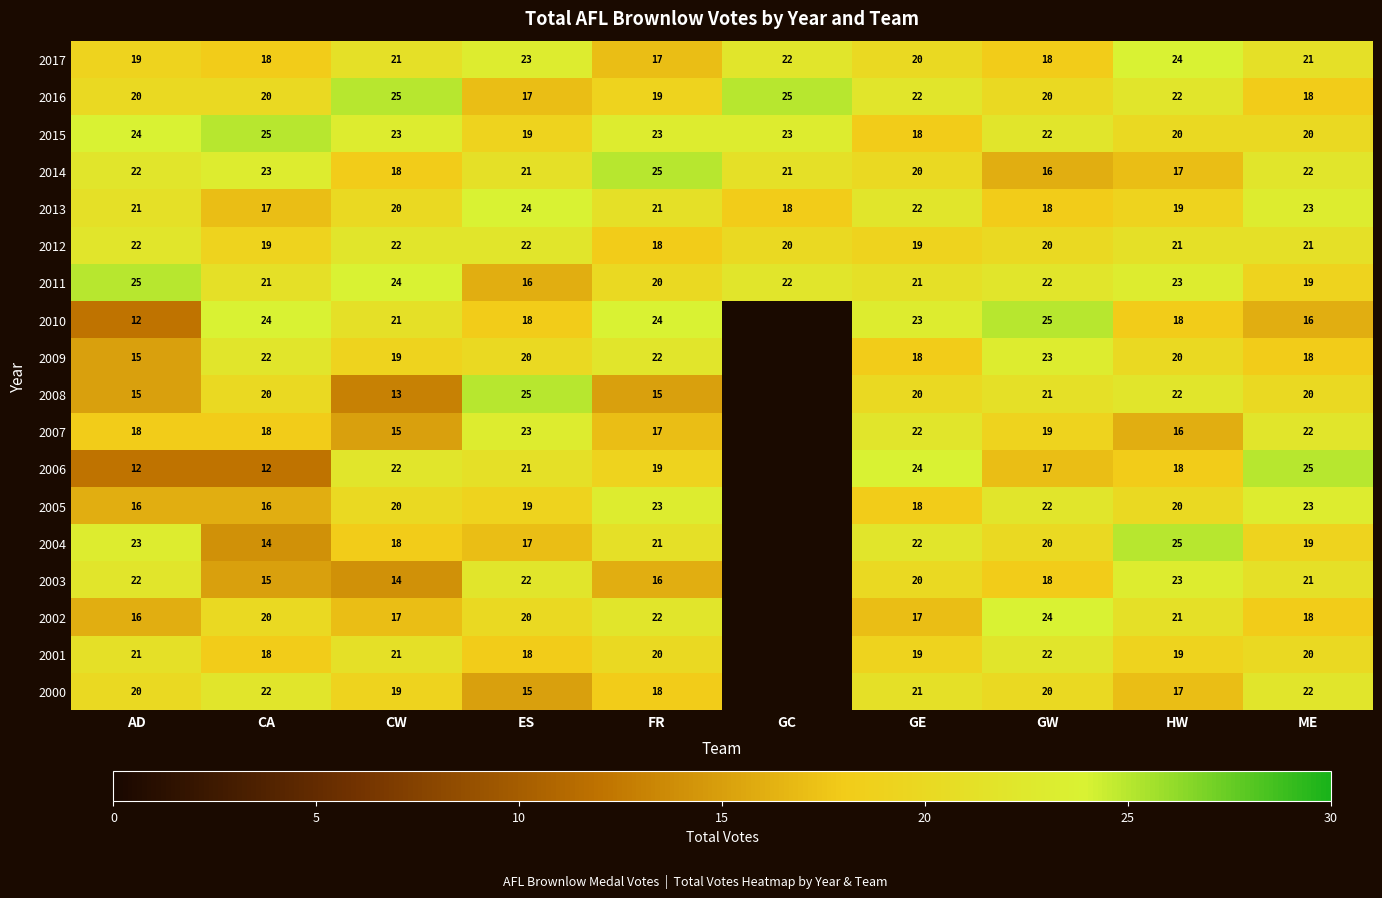

Is it true that 2016 equals 25 at GC?

True